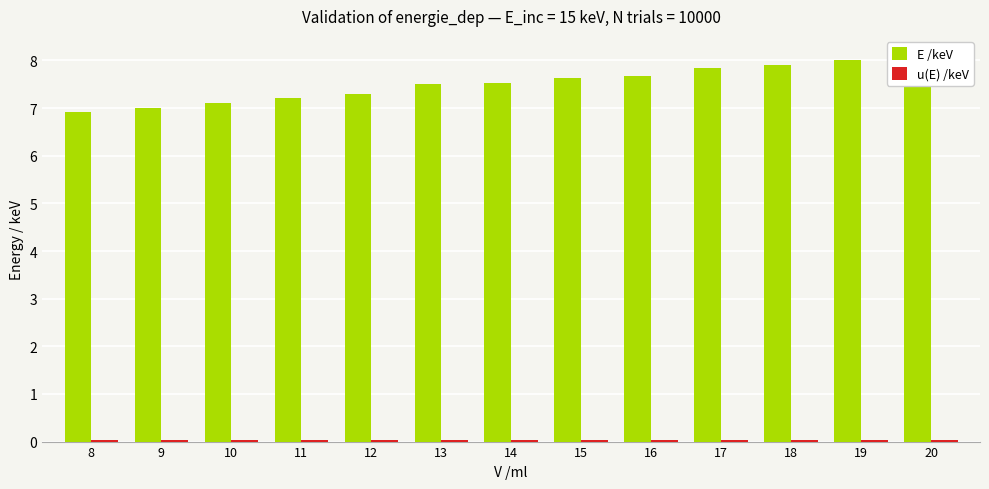

At how many categories does at least one series exceed 2?

13